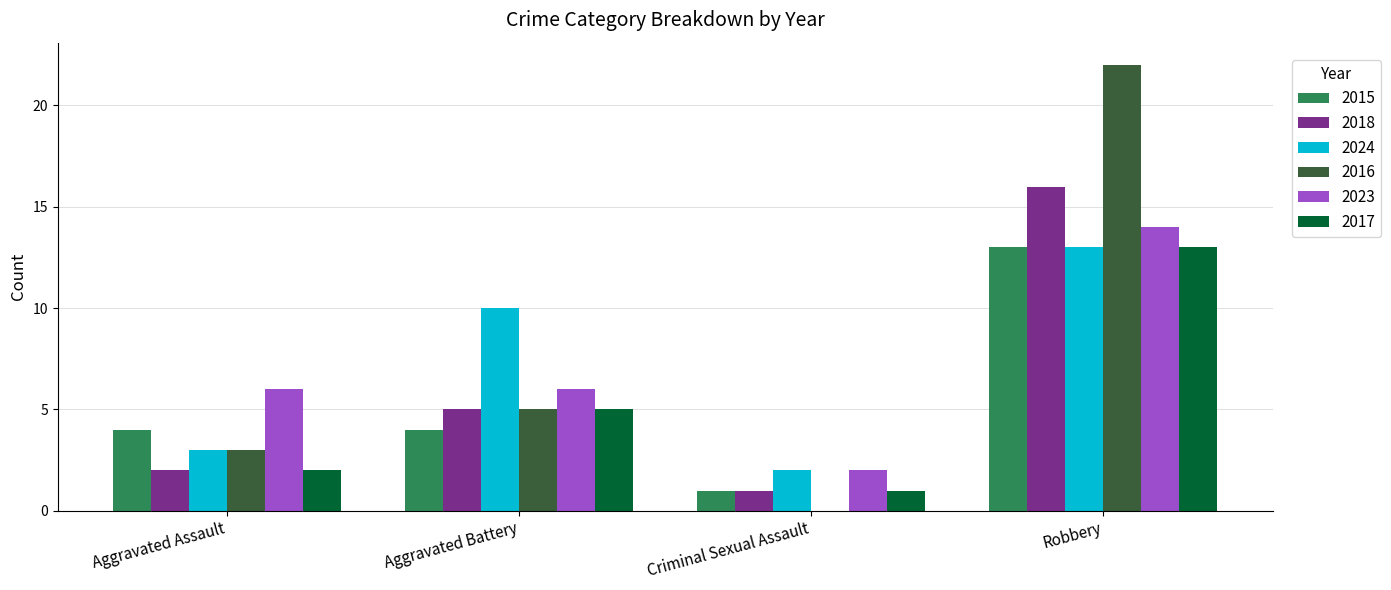

The 2017 series shows 5 at Aggravated Battery. True or false?

True